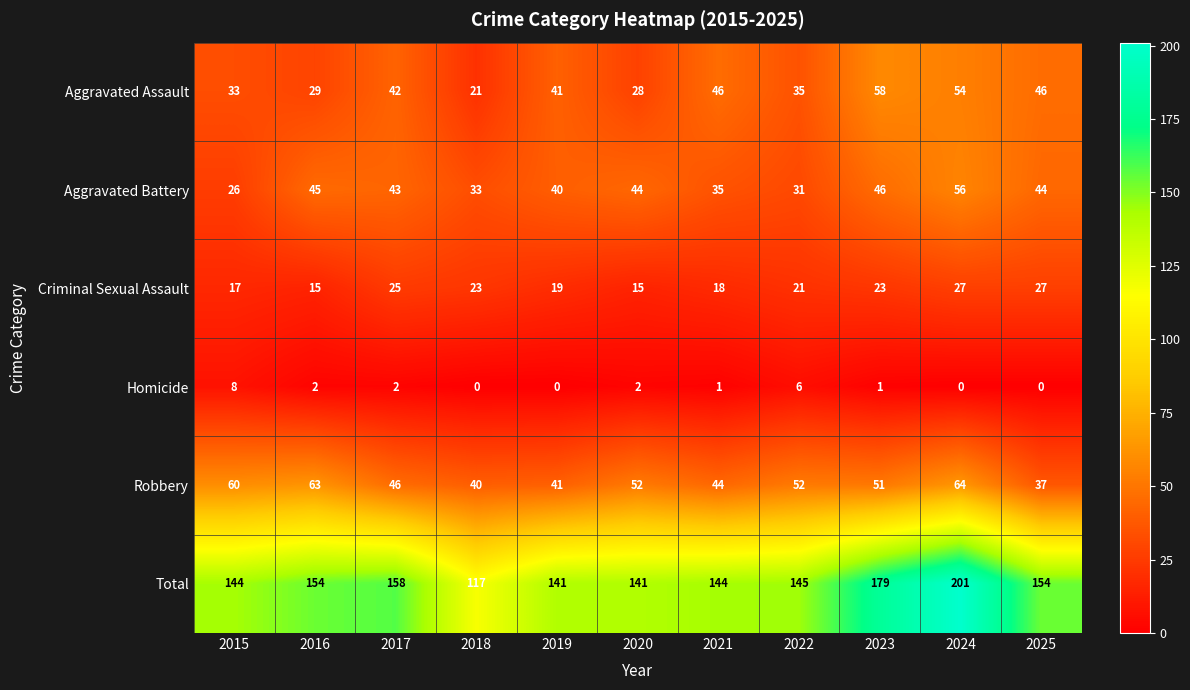

Read the Robbery value at 2015.

60